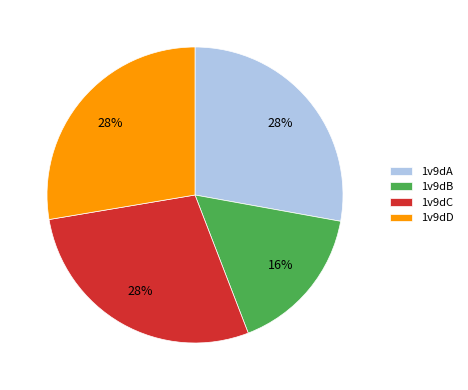

How many segments does this pie chart have?

4